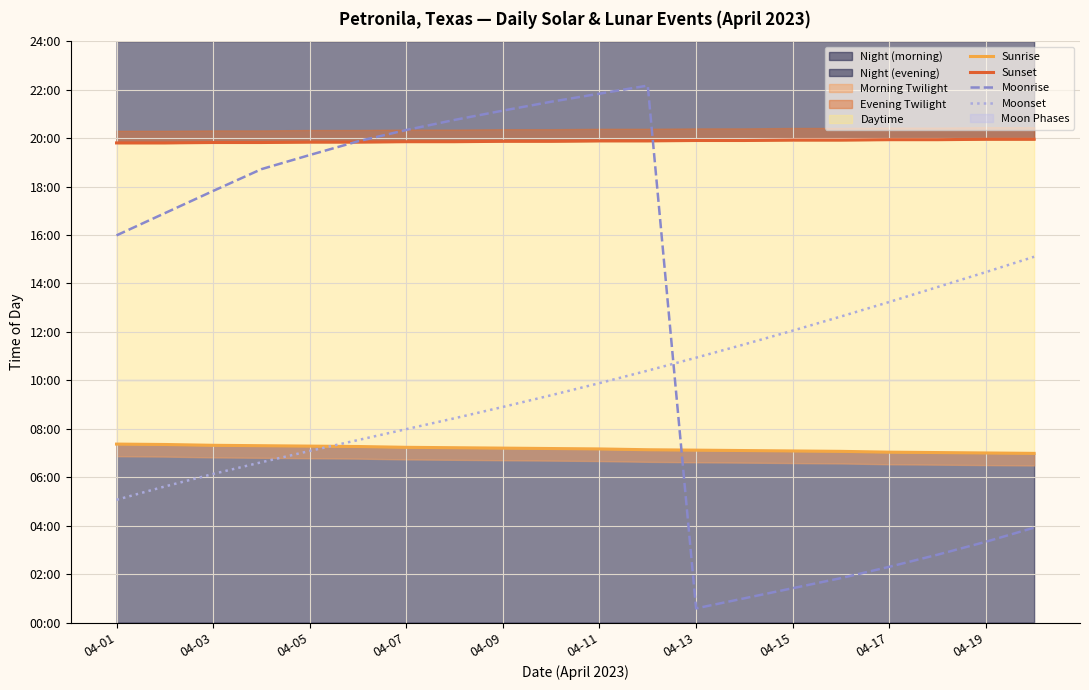

Which series has the widest spread of values?

Moonrise